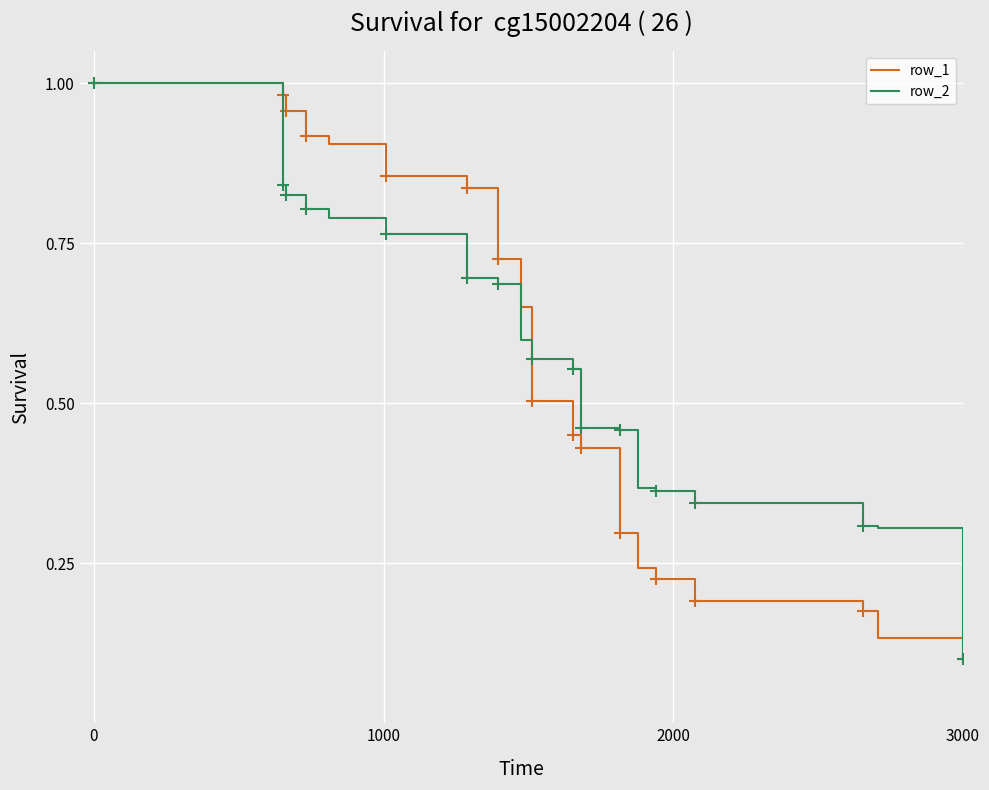

What is the difference between the second highest and second lowest values in the row_2 series?

0.5